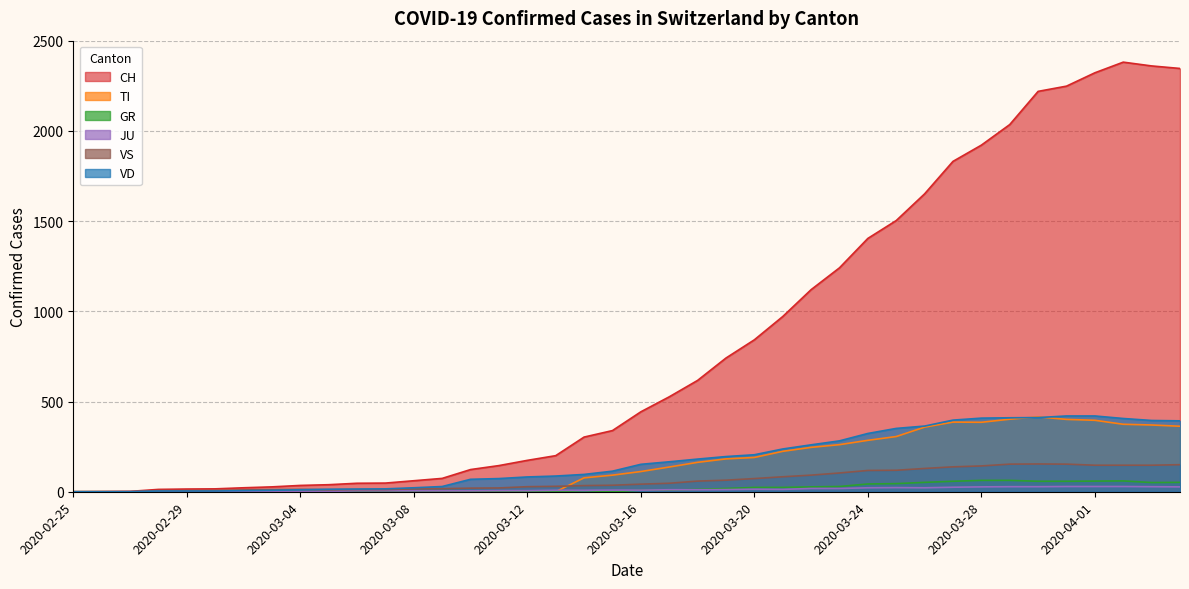

Reading left to right, what are all the values shown in this chart?

CH: 2020-02-25=0	2020-02-26=1	2020-02-27=2	2020-02-28=13	2020-02-29=15	2020-03-01=16	2020-03-02=22	2020-03-03=27	2020-03-04=35	2020-03-05=39	2020-03-06=47	2020-03-07=48	2020-03-08=61	2020-03-09=74	2020-03-10=123	2020-03-11=145	2020-03-12=174	2020-03-13=200	2020-03-14=303	2020-03-15=339	2020-03-16=443	2020-03-17=526	2020-03-18=617	2020-03-19=741	2020-03-20=842	2020-03-21=971	2020-03-22=1120	2020-03-23=1241	2020-03-24=1404	2020-03-25=1503	2020-03-26=1651	2020-03-27=1831	2020-03-28=1921	2020-03-29=2035	2020-03-30=2219	2020-03-31=2248	2020-04-01=2322	2020-04-02=2381	2020-04-03=2360	2020-04-04=2346
TI: 2020-02-25=0	2020-02-26=0	2020-02-27=0	2020-02-28=0	2020-02-29=0	2020-03-01=0	2020-03-02=0	2020-03-03=0	2020-03-04=0	2020-03-05=0	2020-03-06=0	2020-03-07=0	2020-03-08=0	2020-03-09=0	2020-03-10=0	2020-03-11=0	2020-03-12=0	2020-03-13=0	2020-03-14=77	2020-03-15=92	2020-03-16=112	2020-03-17=137	2020-03-18=163	2020-03-19=182	2020-03-20=190	2020-03-21=224	2020-03-22=246	2020-03-23=261	2020-03-24=285	2020-03-25=306	2020-03-26=358	2020-03-27=386	2020-03-28=385	2020-03-29=402	2020-03-30=415	2020-03-31=401	2020-04-01=396	2020-04-02=374	2020-04-03=370	2020-04-04=363
GR: 2020-02-25=0	2020-02-26=0	2020-02-27=0	2020-02-28=0	2020-02-29=0	2020-03-01=0	2020-03-02=0	2020-03-03=0	2020-03-04=0	2020-03-05=0	2020-03-06=0	2020-03-07=0	2020-03-08=0	2020-03-09=0	2020-03-10=0	2020-03-11=0	2020-03-12=0	2020-03-13=0	2020-03-14=6	2020-03-15=0	2020-03-16=9	2020-03-17=9	2020-03-18=13	2020-03-19=18	2020-03-20=24	2020-03-21=24	2020-03-22=27	2020-03-23=29	2020-03-24=43	2020-03-25=45	2020-03-26=52	2020-03-27=58	2020-03-28=63	2020-03-29=63	2020-03-30=58	2020-03-31=58	2020-04-01=59	2020-04-02=60	2020-04-03=51	2020-04-04=52
JU: 2020-02-25=0	2020-02-26=0	2020-02-27=1	2020-02-28=1	2020-02-29=1	2020-03-01=1	2020-03-02=1	2020-03-03=1	2020-03-04=1	2020-03-05=2	2020-03-06=5	2020-03-07=5	2020-03-08=5	2020-03-09=5	2020-03-10=5	2020-03-11=6	2020-03-12=6	2020-03-13=8	2020-03-14=8	2020-03-15=9	2020-03-16=9	2020-03-17=11	2020-03-18=11	2020-03-19=12	2020-03-20=14	2020-03-21=13	2020-03-22=18	2020-03-23=18	2020-03-24=22	2020-03-25=23	2020-03-26=22	2020-03-27=25	2020-03-28=27	2020-03-29=28	2020-03-30=28	2020-03-31=29	2020-04-01=29	2020-04-02=29	2020-04-03=28	2020-04-04=27
VS: 2020-02-25=0	2020-02-26=0	2020-02-27=0	2020-02-28=6	2020-02-29=6	2020-03-01=7	2020-03-02=10	2020-03-03=12	2020-03-04=13	2020-03-05=11	2020-03-06=12	2020-03-07=12	2020-03-08=16	2020-03-09=17	2020-03-10=20	2020-03-11=21	2020-03-12=28	2020-03-13=30	2020-03-14=34	2020-03-15=36	2020-03-16=42	2020-03-17=47	2020-03-18=59	2020-03-19=64	2020-03-20=73	2020-03-21=83	2020-03-22=92	2020-03-23=104	2020-03-24=118	2020-03-25=119	2020-03-26=129	2020-03-27=138	2020-03-28=143	2020-03-29=153	2020-03-30=154	2020-03-31=153	2020-04-01=147	2020-04-02=147	2020-04-03=147	2020-04-04=150
VD: 2020-02-25=0	2020-02-26=0	2020-02-27=0	2020-02-28=4	2020-02-29=4	2020-03-01=4	2020-03-02=6	2020-03-03=8	2020-03-04=11	2020-03-05=14	2020-03-06=15	2020-03-07=16	2020-03-08=22	2020-03-09=29	2020-03-10=69	2020-03-11=73	2020-03-12=82	2020-03-13=87	2020-03-14=96	2020-03-15=114	2020-03-16=152	2020-03-17=166	2020-03-18=181	2020-03-19=195	2020-03-20=205	2020-03-21=237	2020-03-22=260	2020-03-23=282	2020-03-24=323	2020-03-25=351	2020-03-26=364	2020-03-27=397	2020-03-28=408	2020-03-29=410	2020-03-30=411	2020-03-31=420	2020-04-01=420	2020-04-02=406	2020-04-03=395	2020-04-04=393